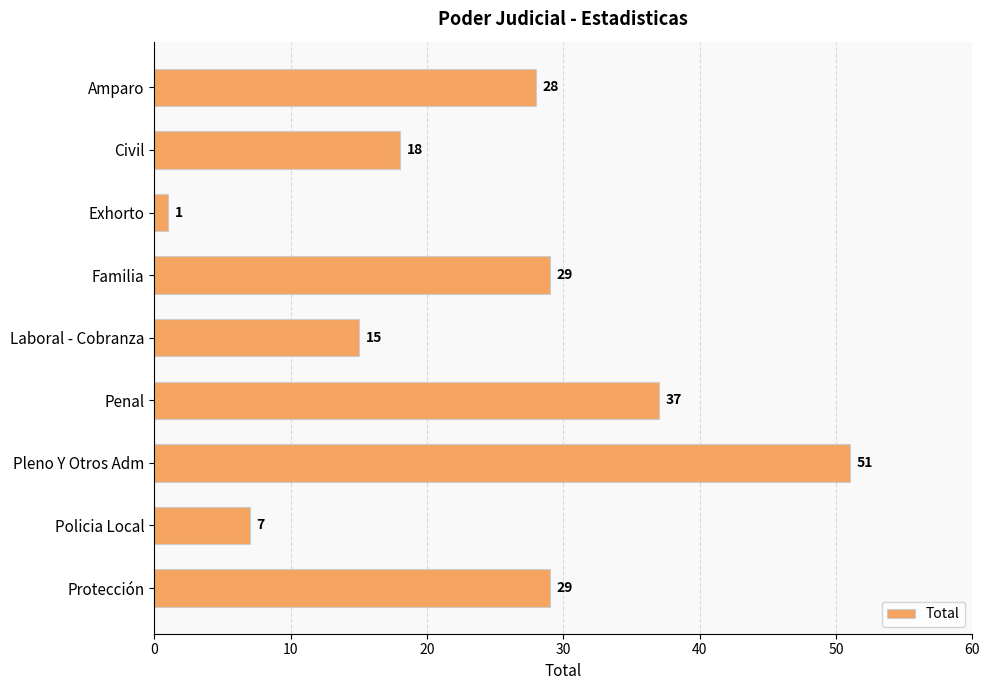

Which category has the lowest value across all series?

Exhorto